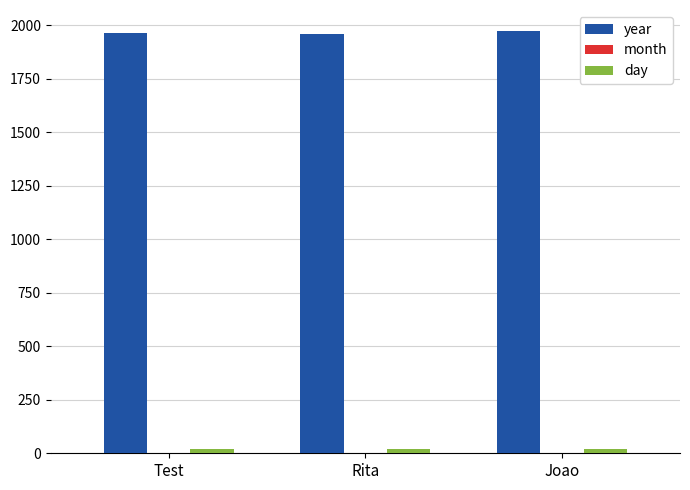

Which series has the largest total across all categories?

year